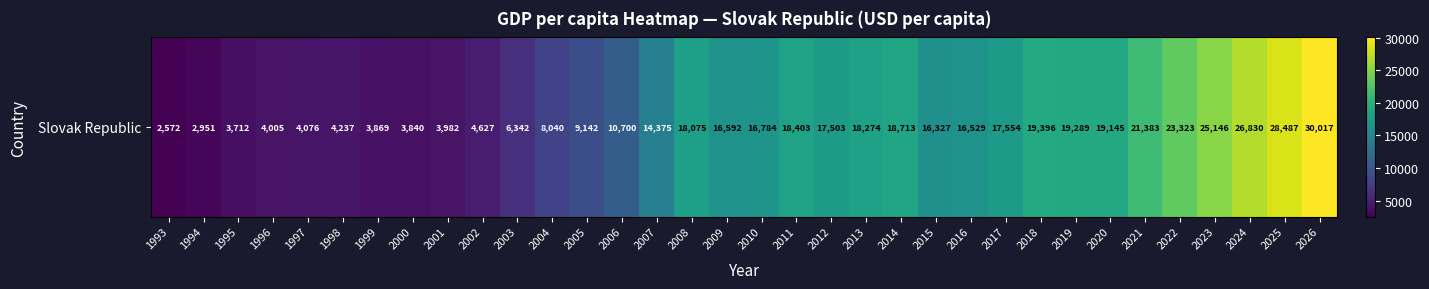

What is the change in value from 2004 to 2015?

+8286.5